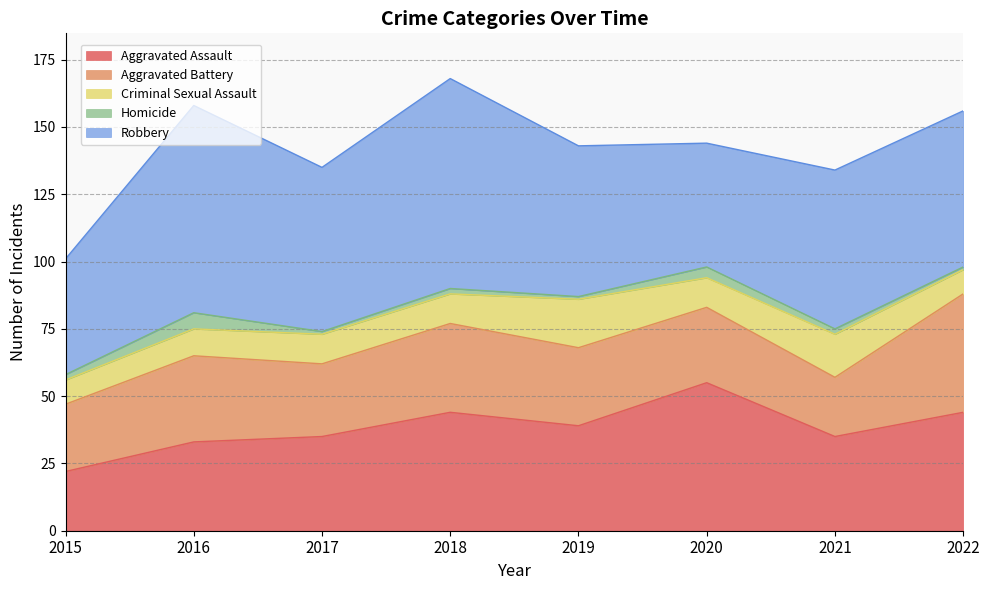

How many interior local peaks does the Criminal Sexual Assault series have?

2